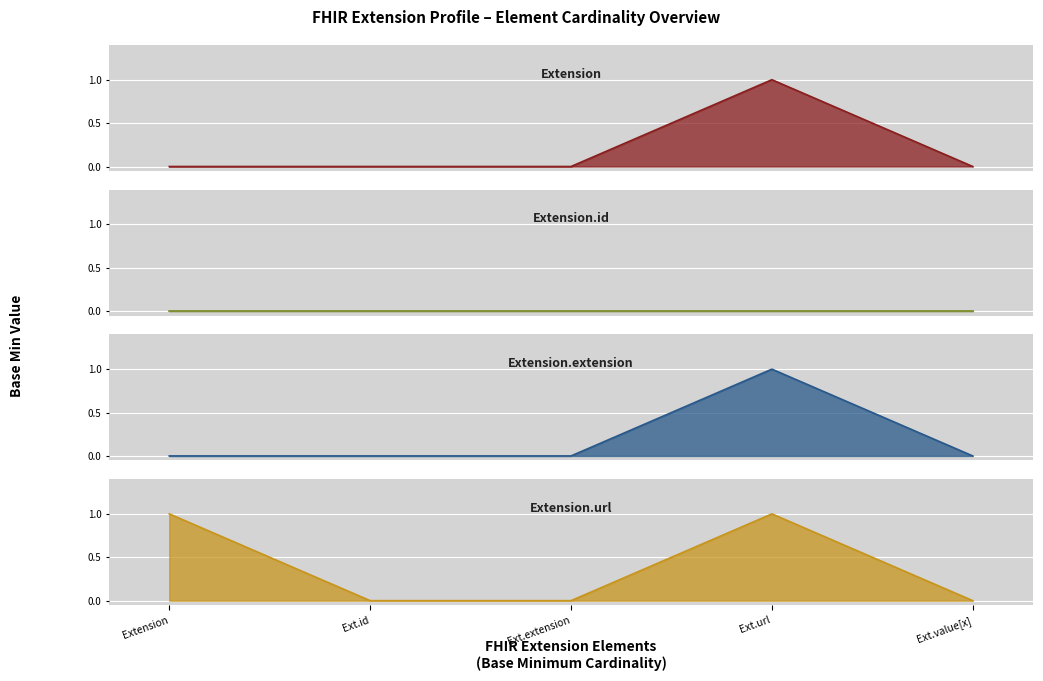

What is the difference between the values at Ext.extension and Ext.url?

1